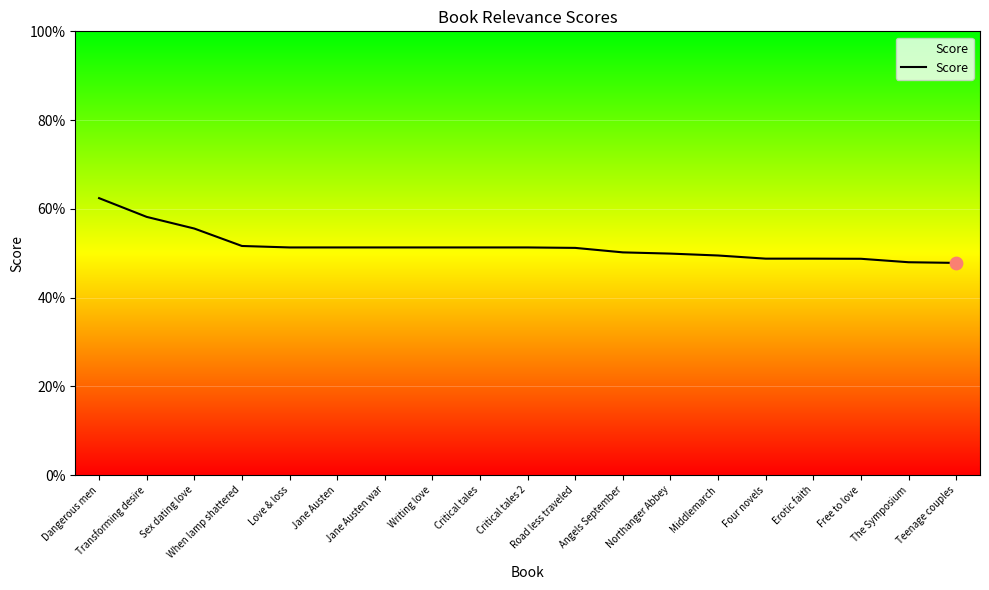

Between Jane Austen war and Critical tales, which is larger?

Jane Austen war